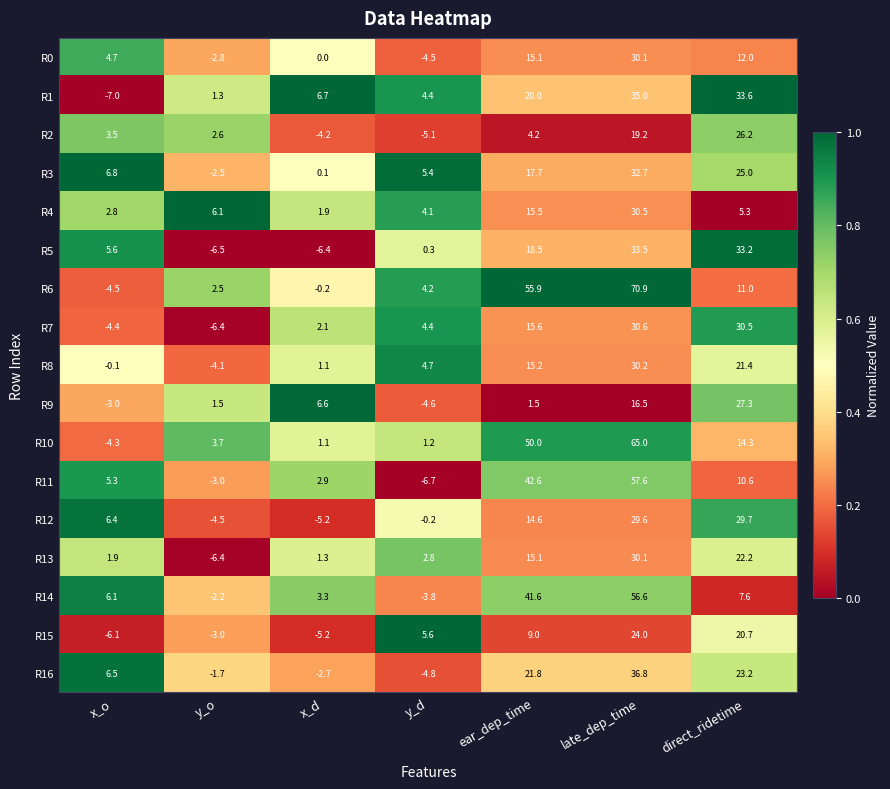

True or false: R4 has a value of 30.5 at late_dep_time.

True